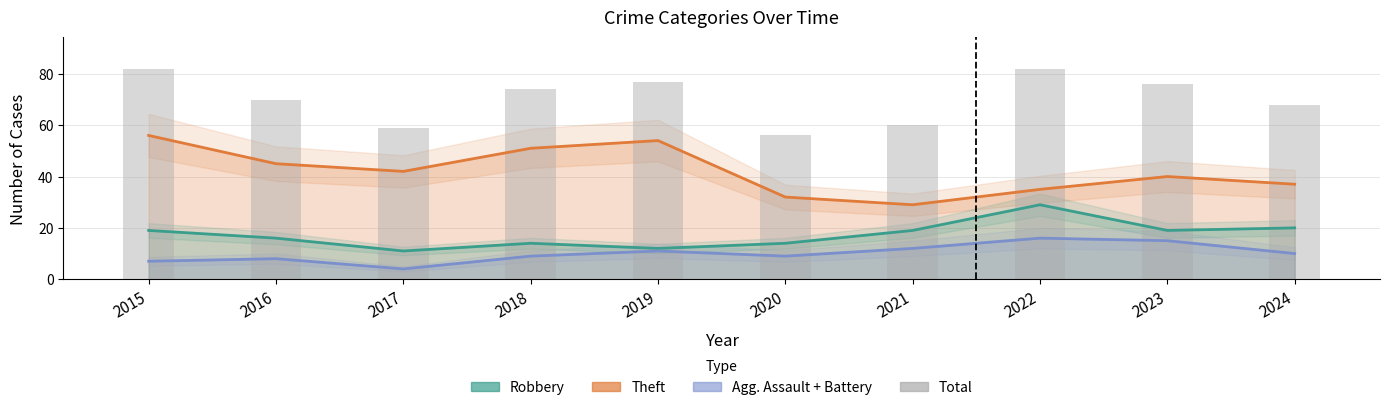

What is the sum of the values at 2020 and 2017?

115